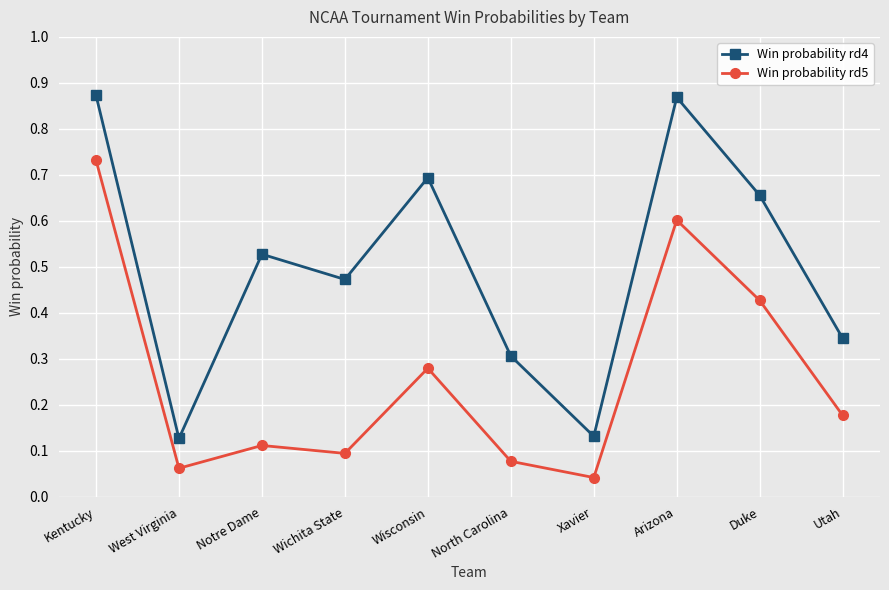

In Win probability rd5, how many points are lower than both neighbors (excluding endpoints)?

3